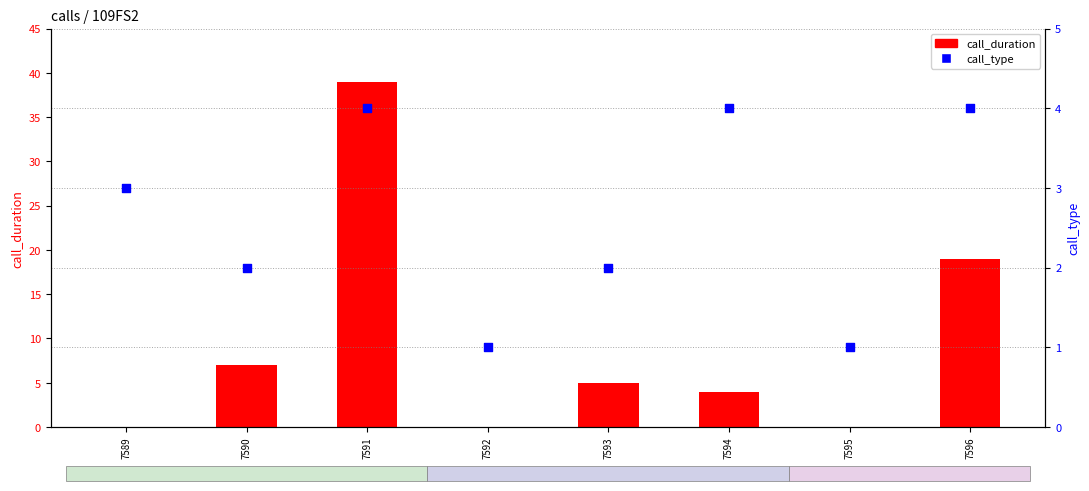

What is the total value across all series at 7594?

8